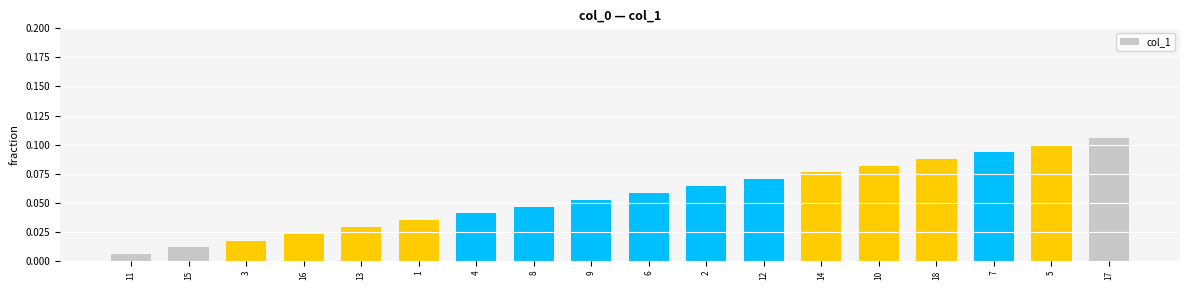

What is the label of the 5th bar from the left?

13